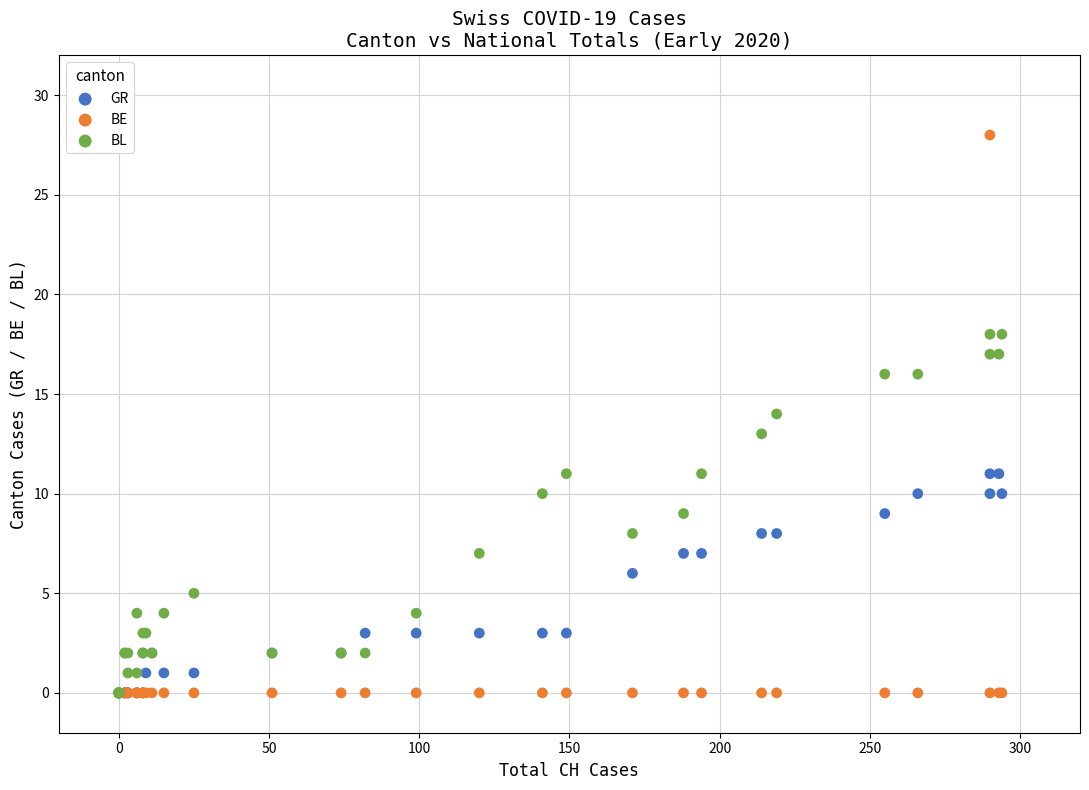

What are all the series names shown in the legend?

GR, BE, BL